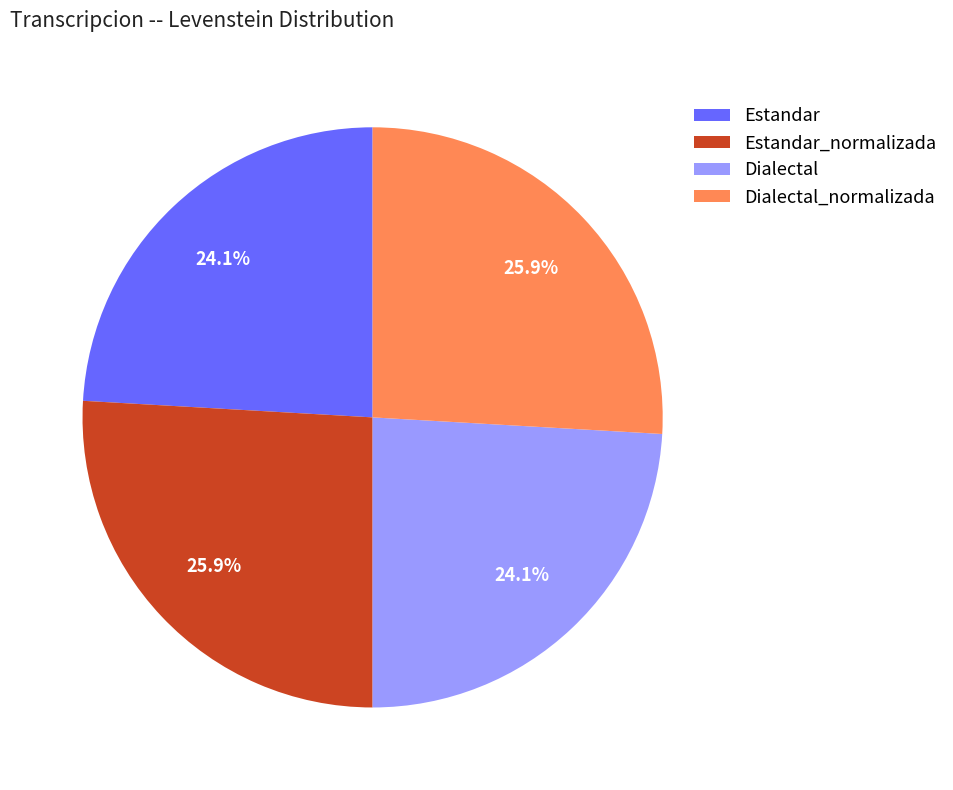

How many slices are in this pie chart?

4